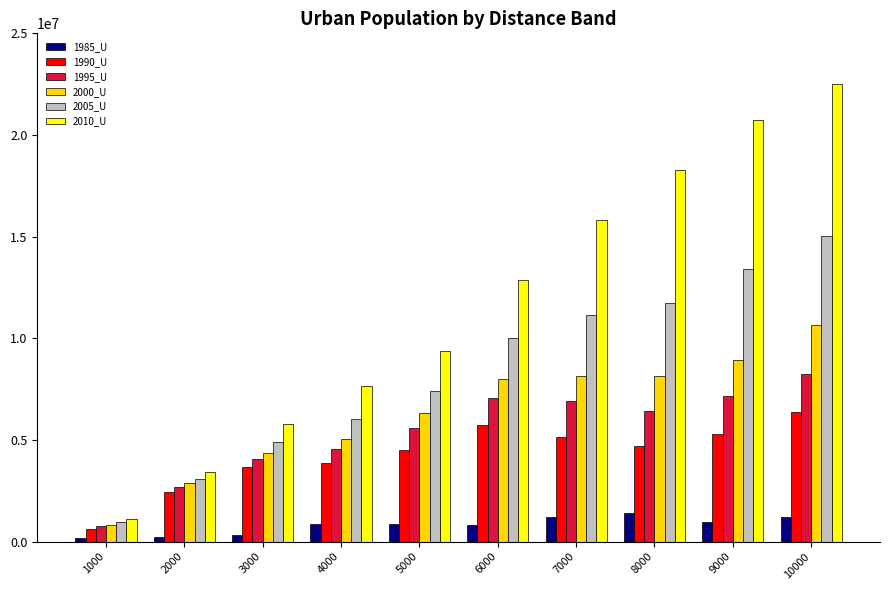

Which label corresponds to the largest value in the chart?

10000